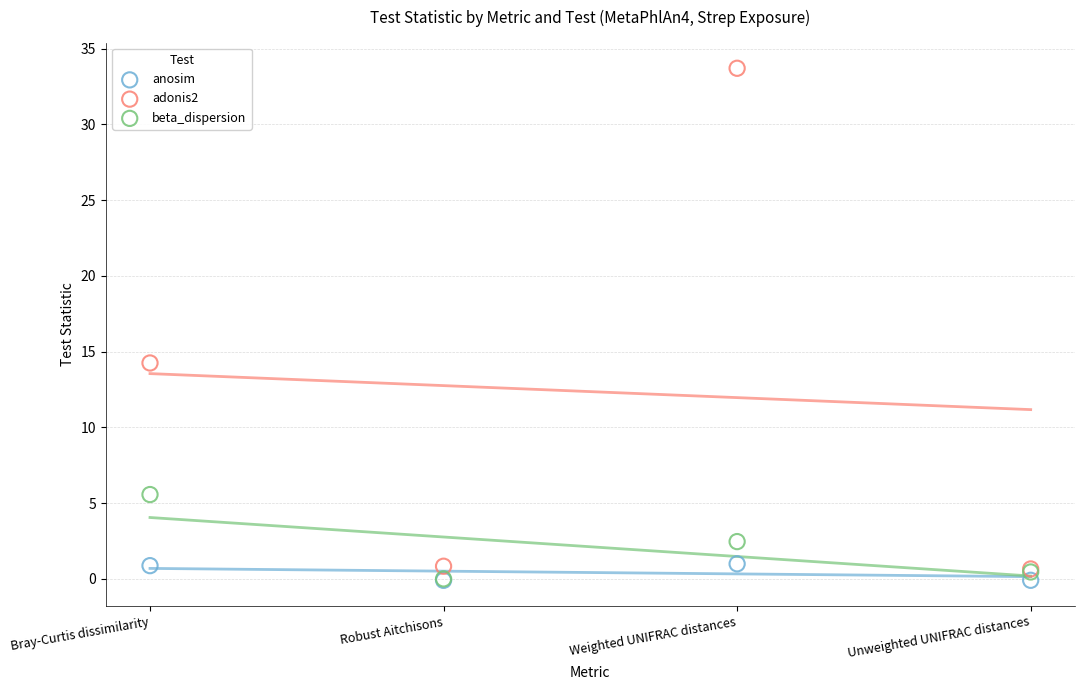

Across all series, what Y value is closest to 16?

14.3